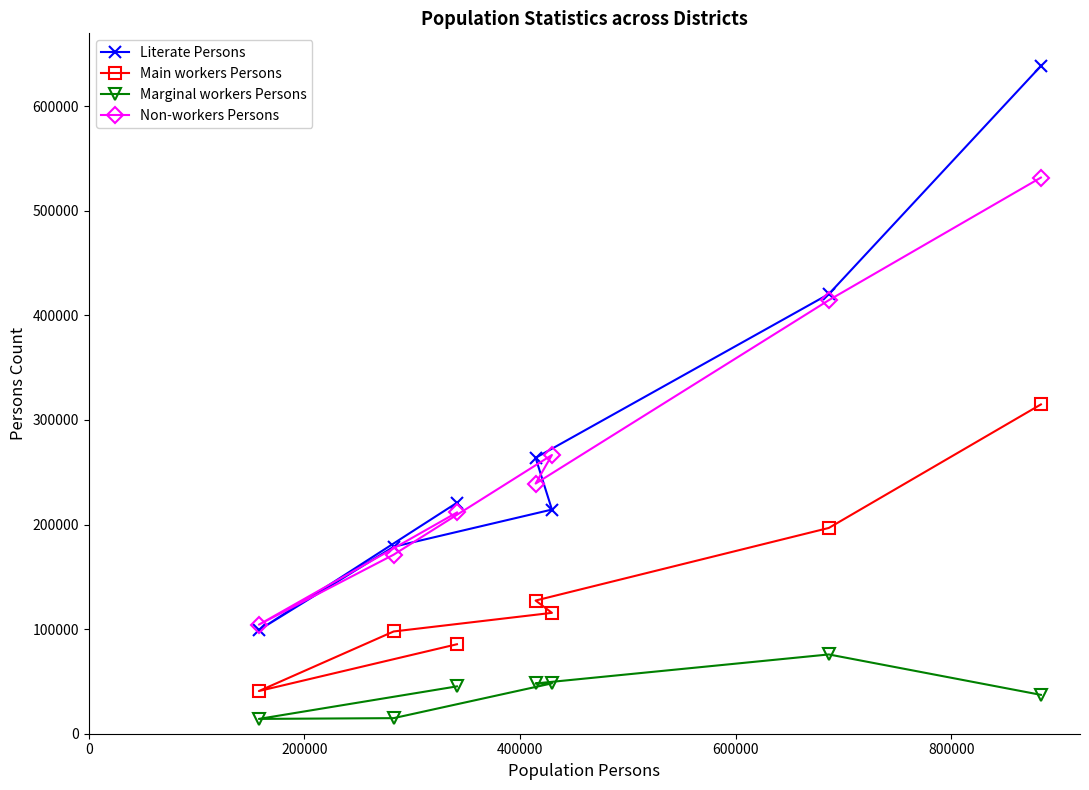

Which series has the widest spread of values?

Literate Persons